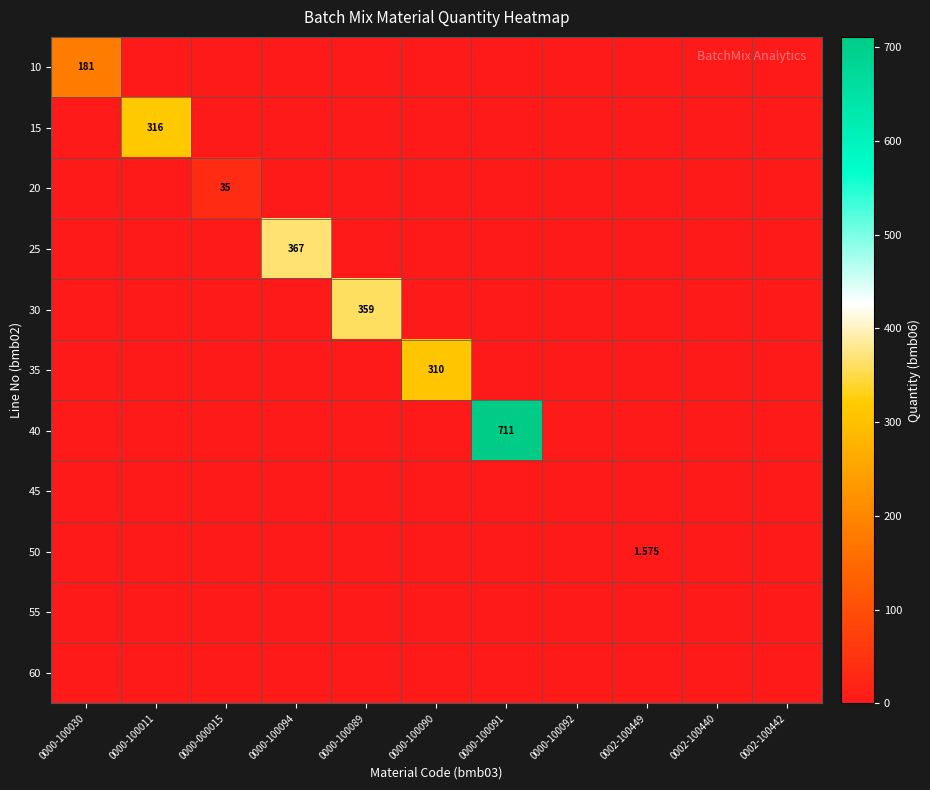

How many categories are shown in the chart?

11